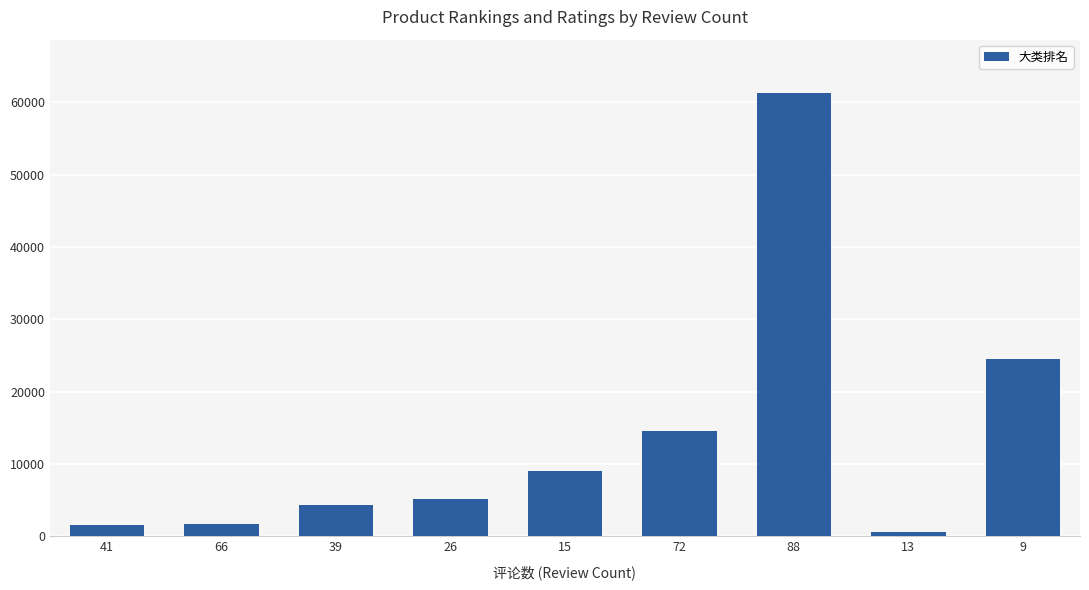

What is the difference between the second highest and minimum values?

23840